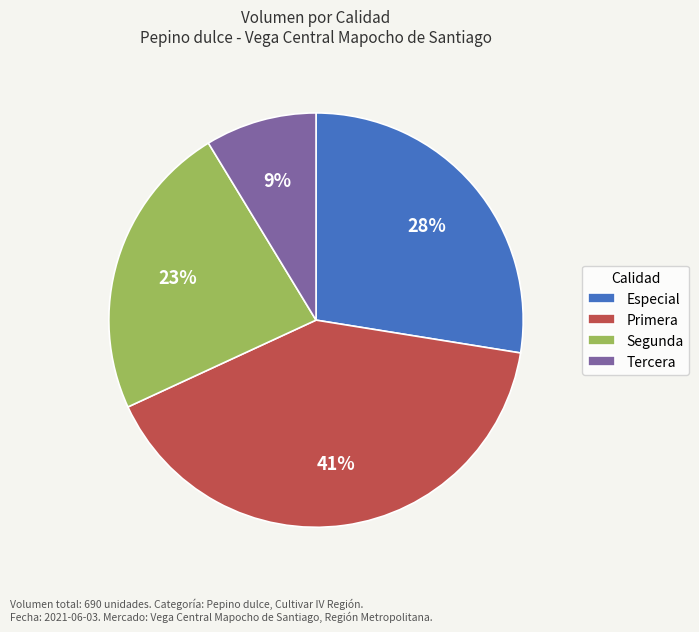

What percentage is the Especial slice, to the nearest percent?

28%